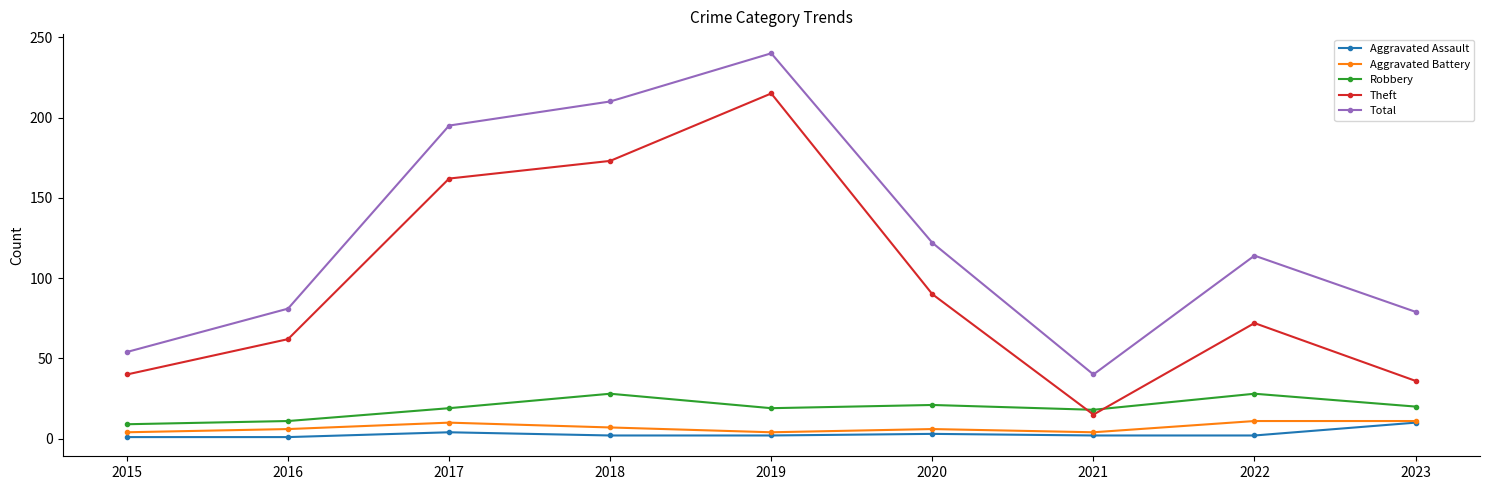

Does the chart display data point markers on the line(s)?

Yes